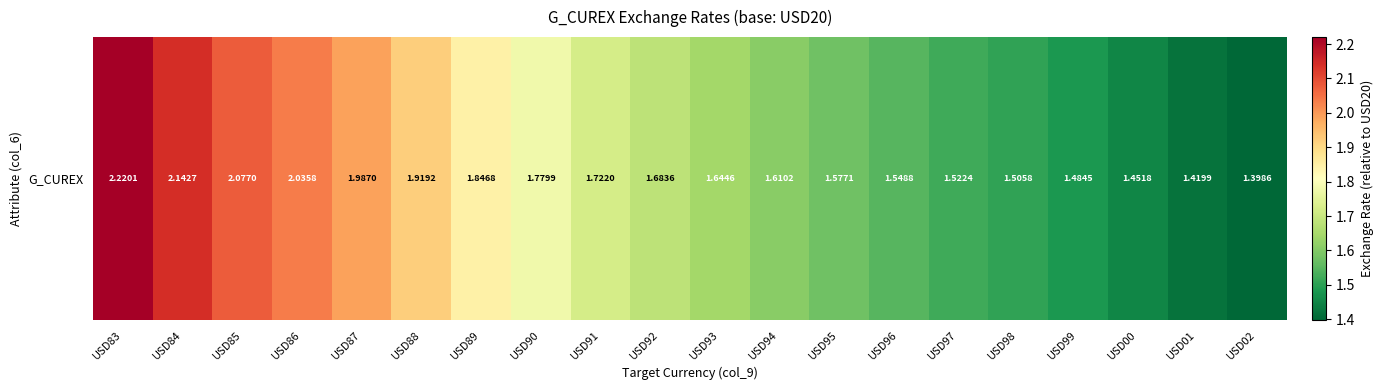

Approximately how many times larger is the value at USD83 compared to USD86?

1.1